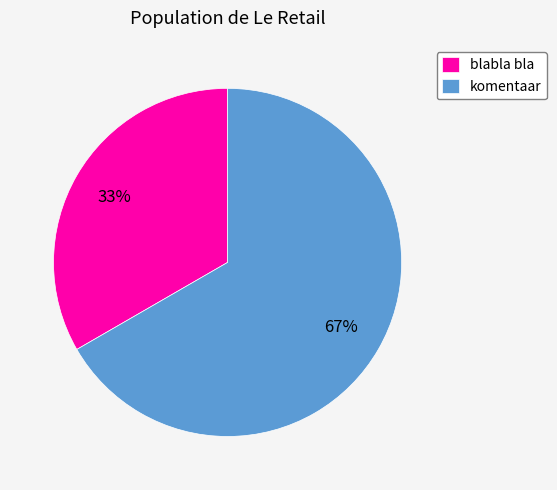

Between komentaar and blabla bla, which is larger?

komentaar